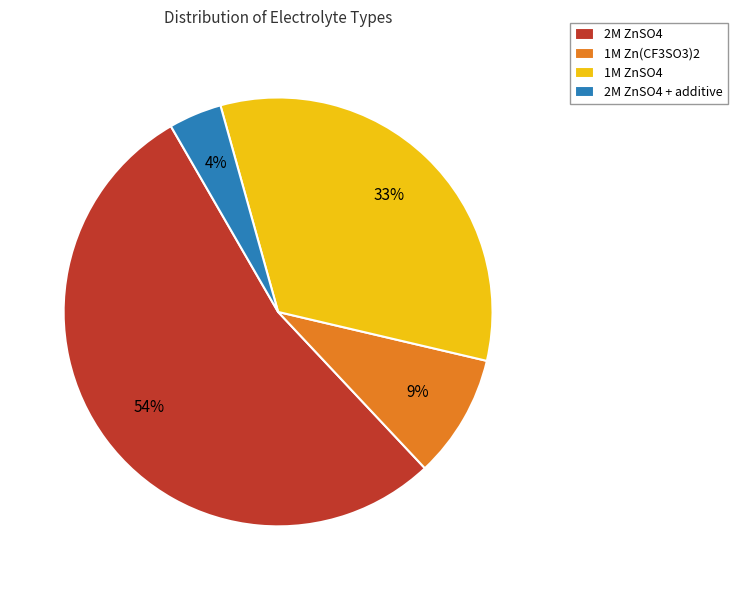

Is it true that 1M ZnSO4 is 33% of the pie?

True